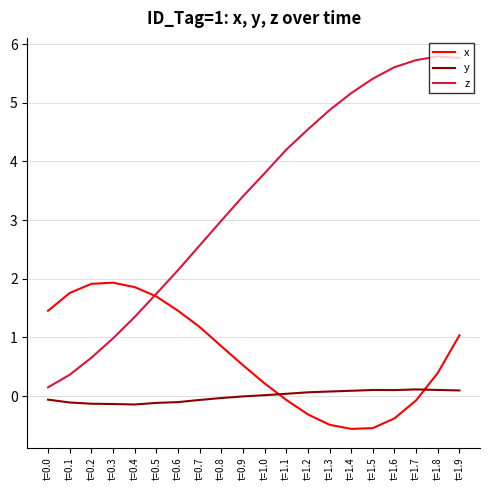

List the series in order of their overall mean, lowest first.

y, x, z